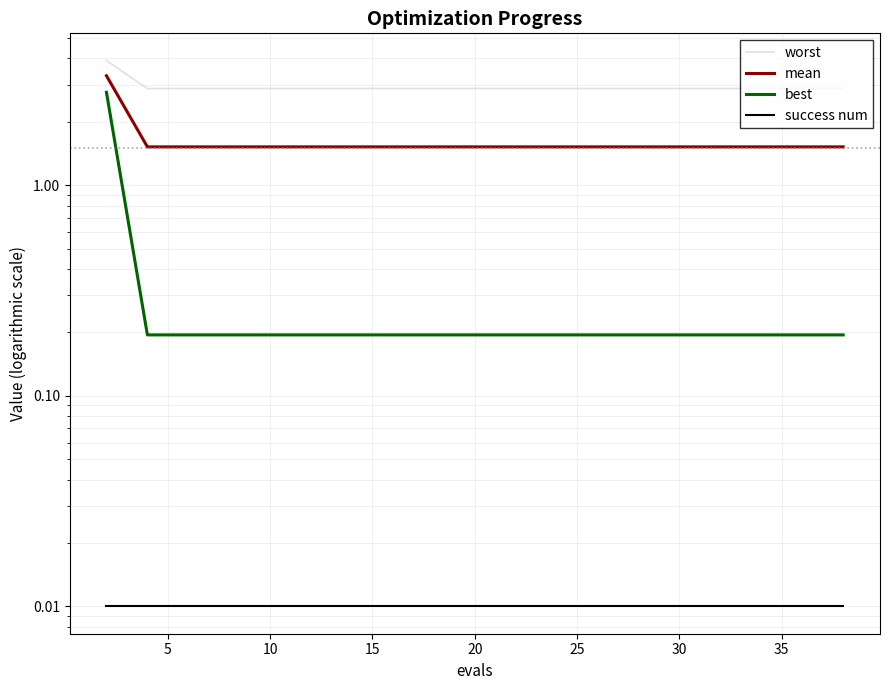

What is the value of the worst point at the 11th from the left?

2.9